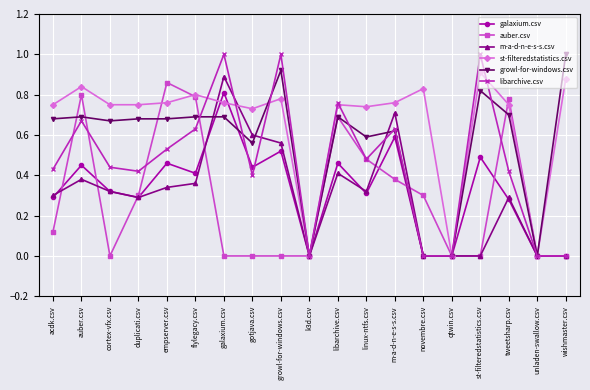

After their last crossing, which series has the higher values: growl-for-windows.csv or galaxium.csv?

growl-for-windows.csv